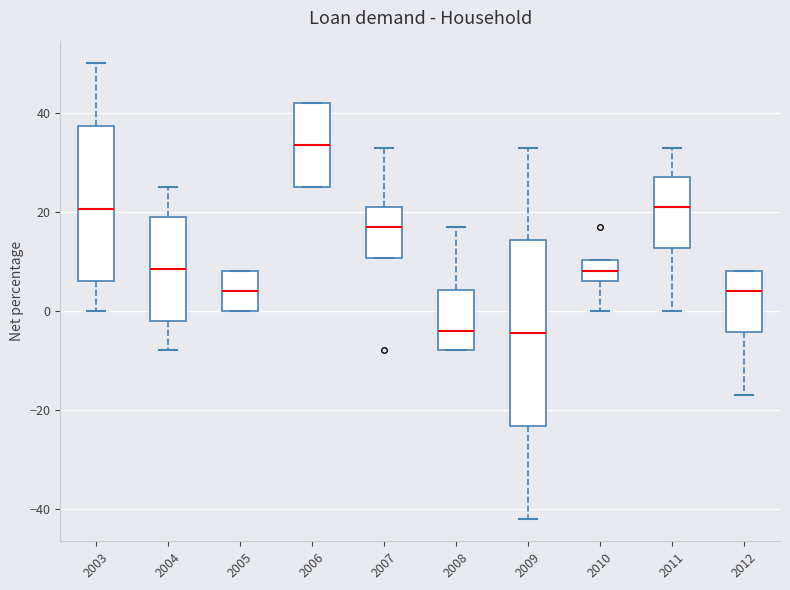

Which box is the tallest, from its lower edge to its upper edge?

2009